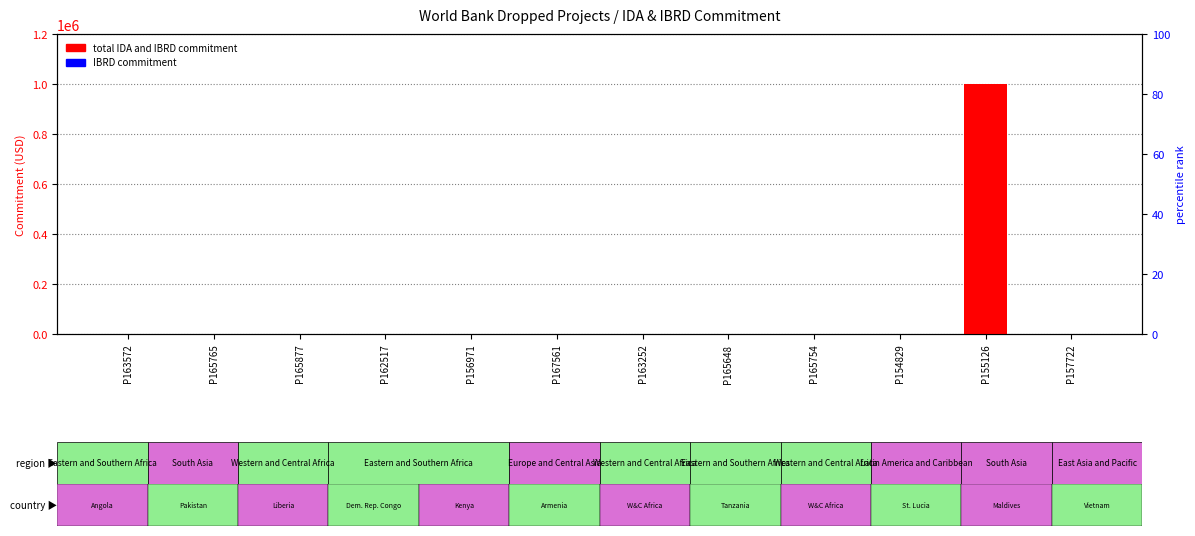

Which series has the largest total across all categories?

total IDA and IBRD commitment